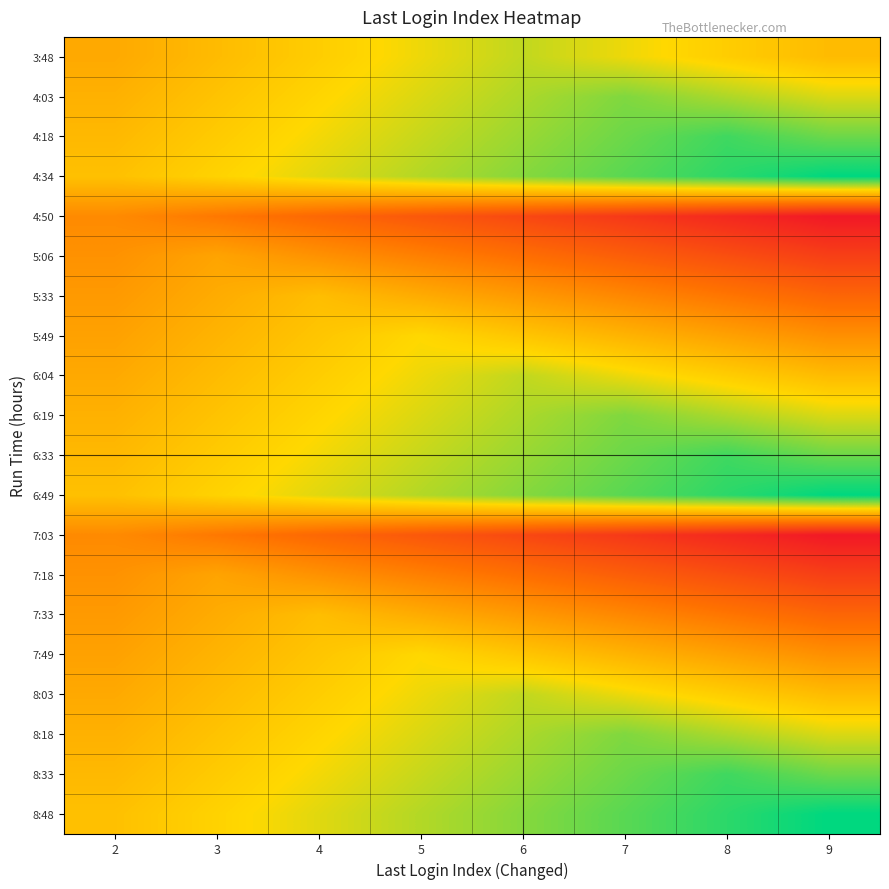

What is the total value across all series at 3?

74.6